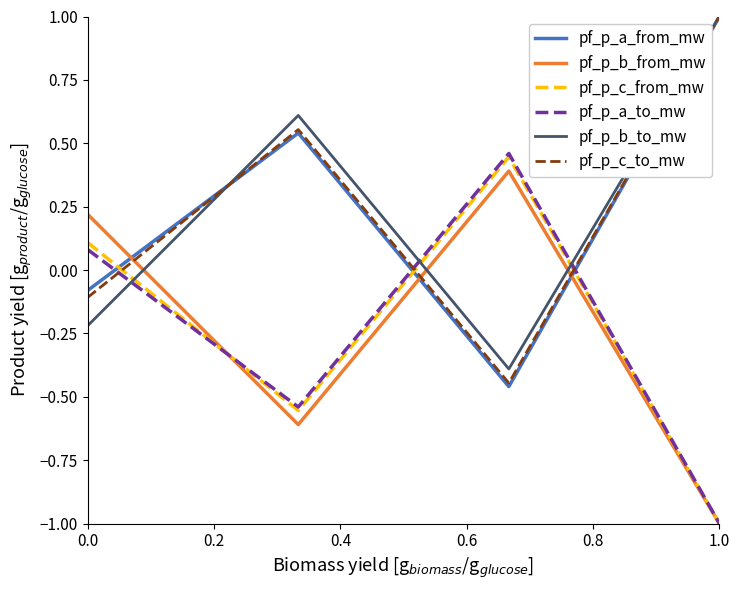

What is the maximum value for pf_p_a_from_mw?

1.0